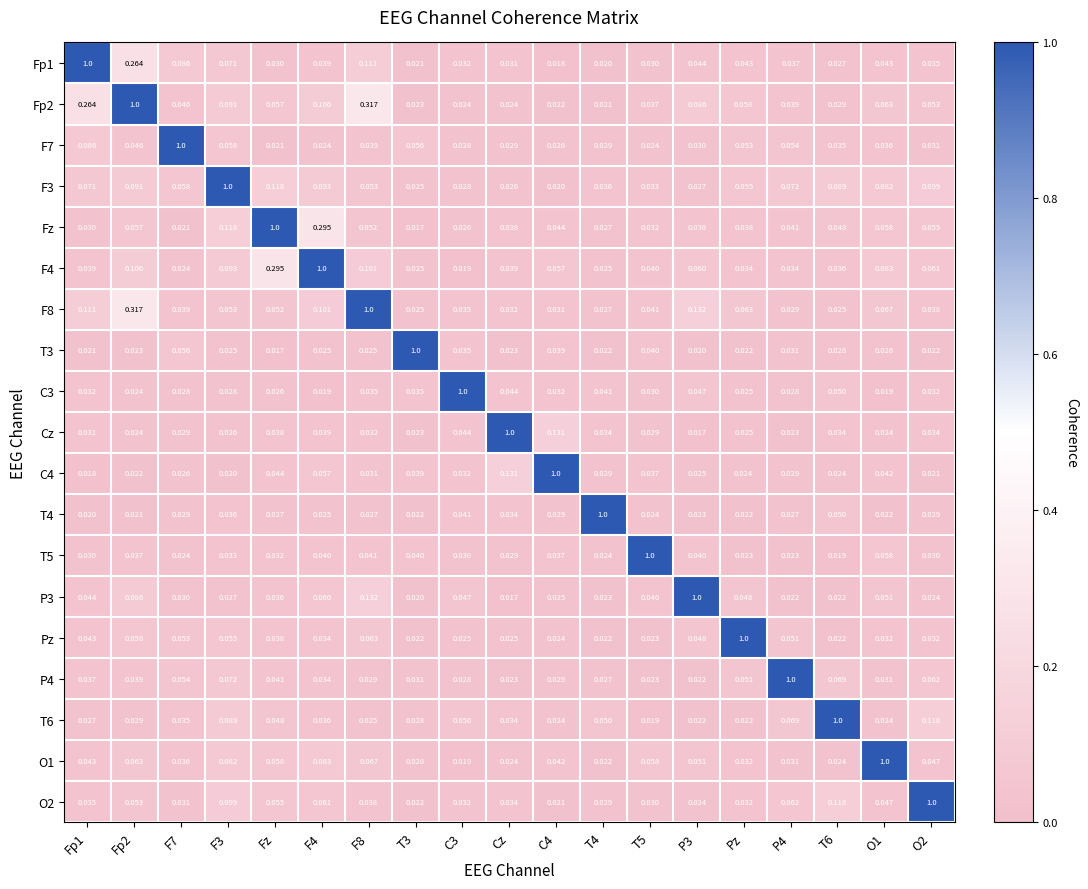

How many categories are shown in the chart?

19